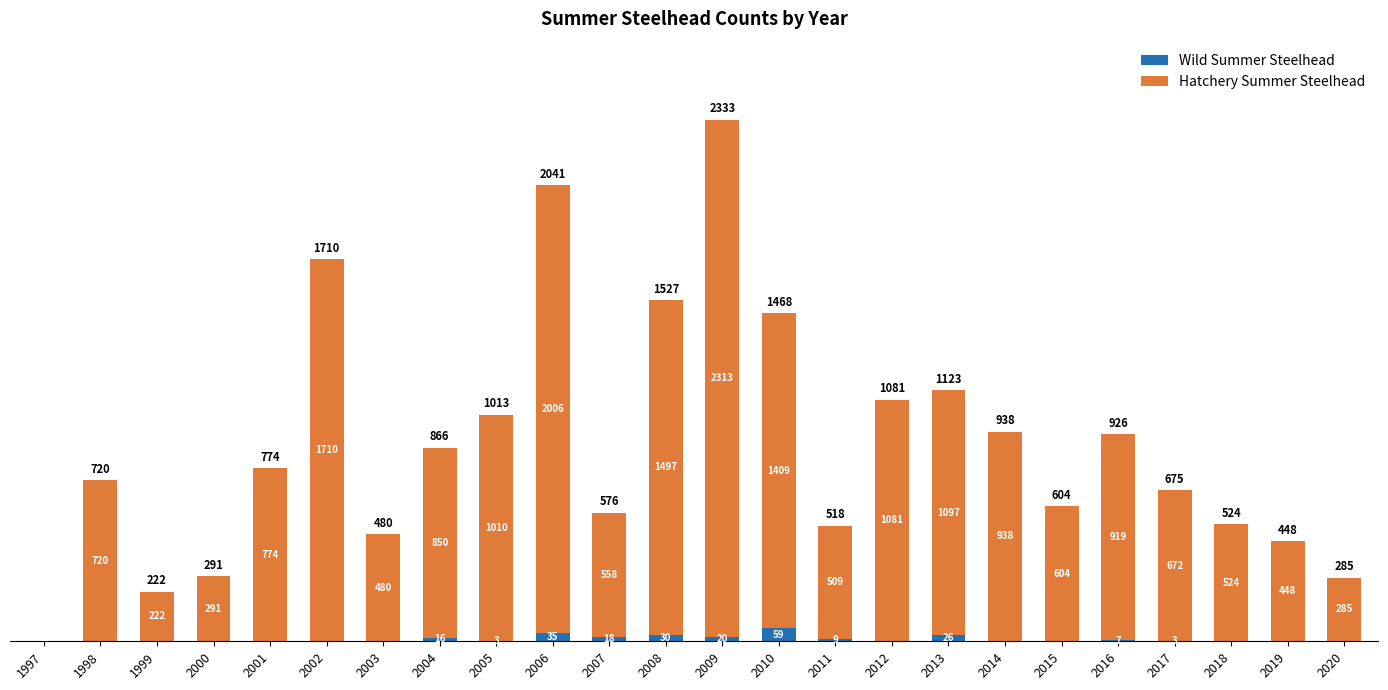

At which label is Wild Summer Steelhead closest to 29?

2008